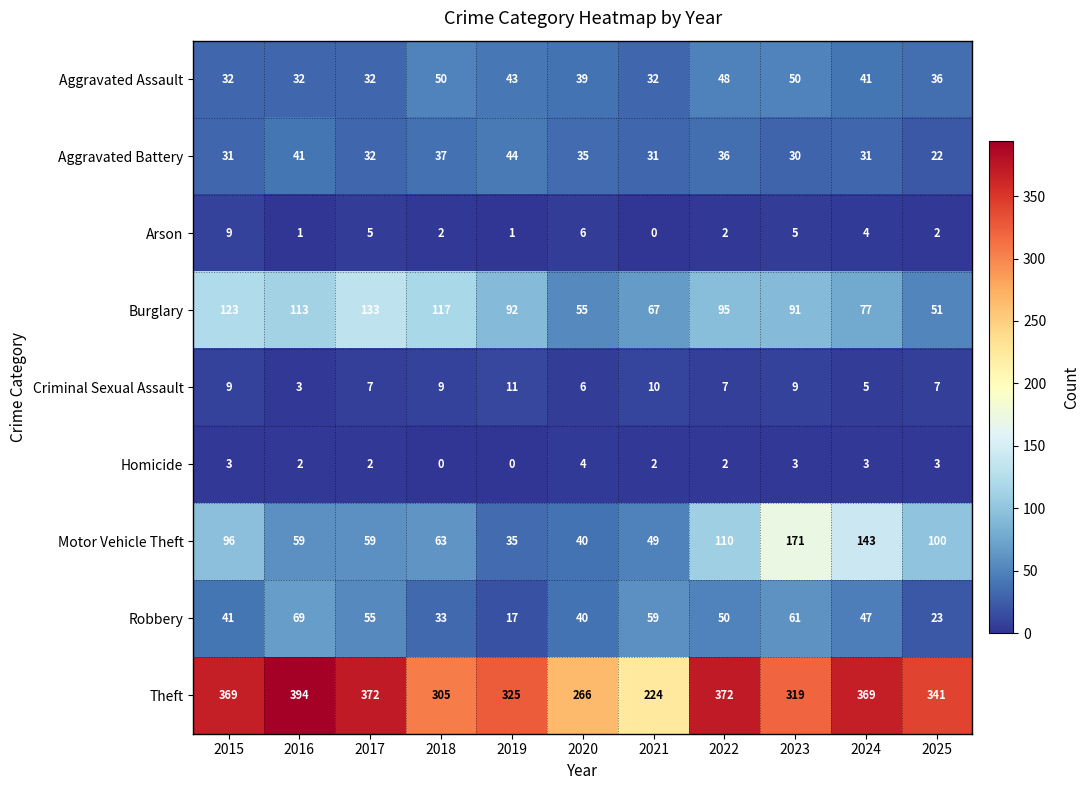

At which label is Aggravated Assault closest to 41?

2024